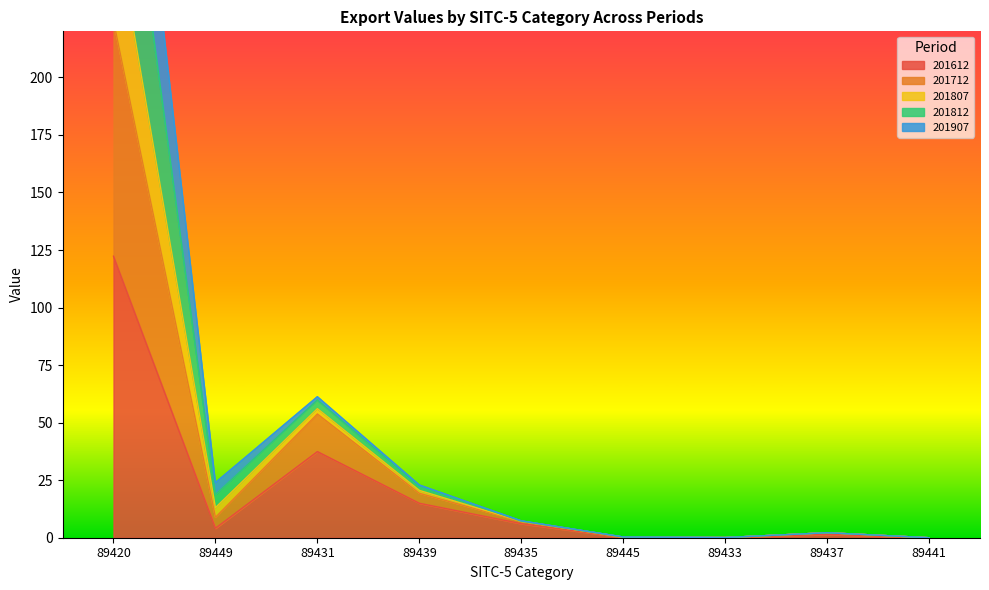

Which category has the highest value in the 201612 series?

89420